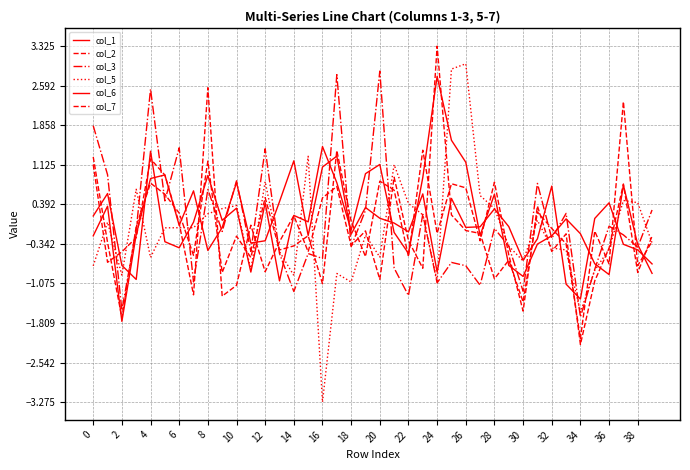

How many lines are shown in the chart?

6